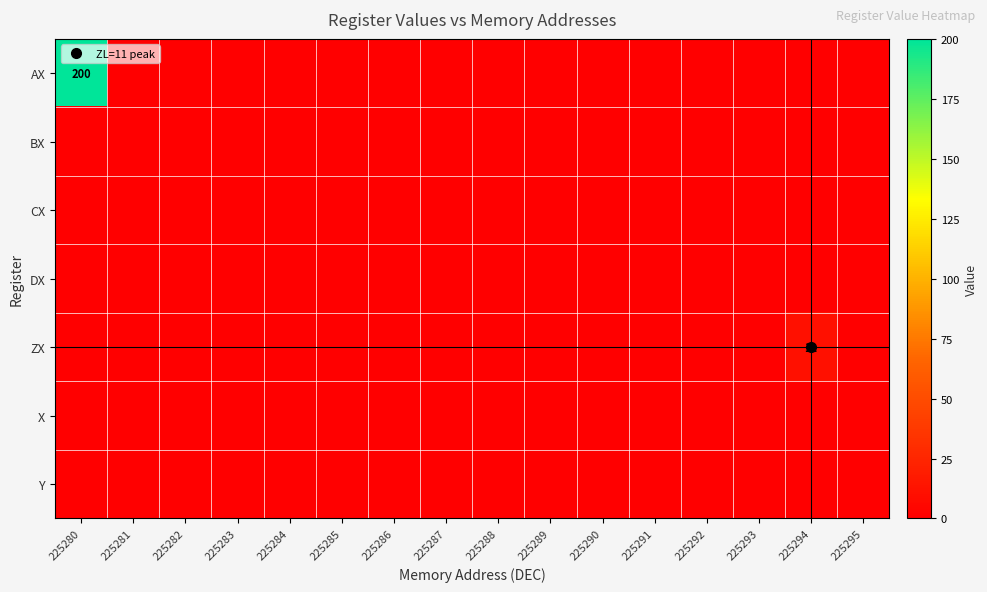

List the series in order of their peak value, lowest first.

BX, CX, DX, X, Y, ZX, AX